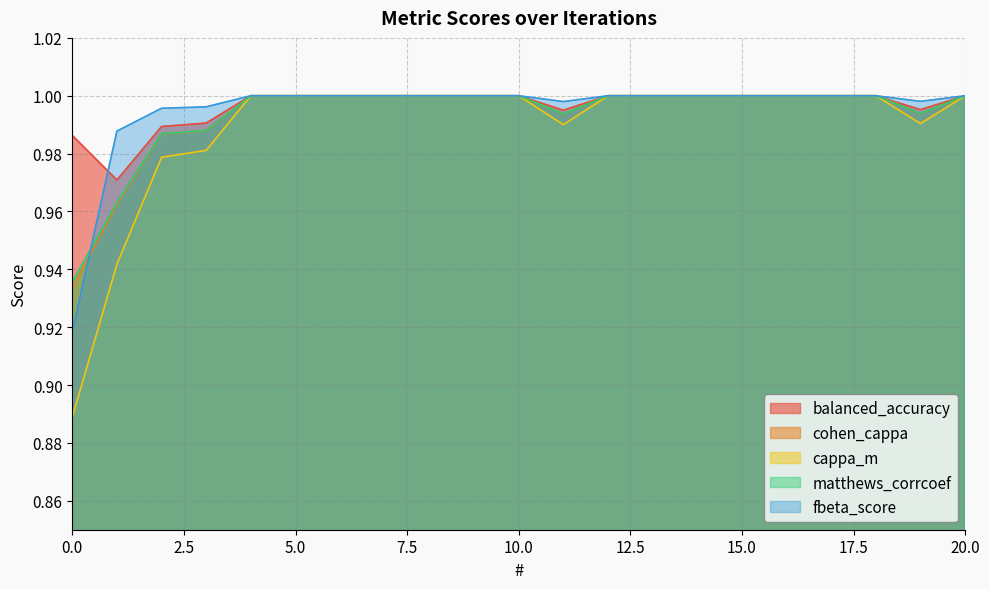

True or false: matthews_corrcoef has more than 1 interior local peaks.

False